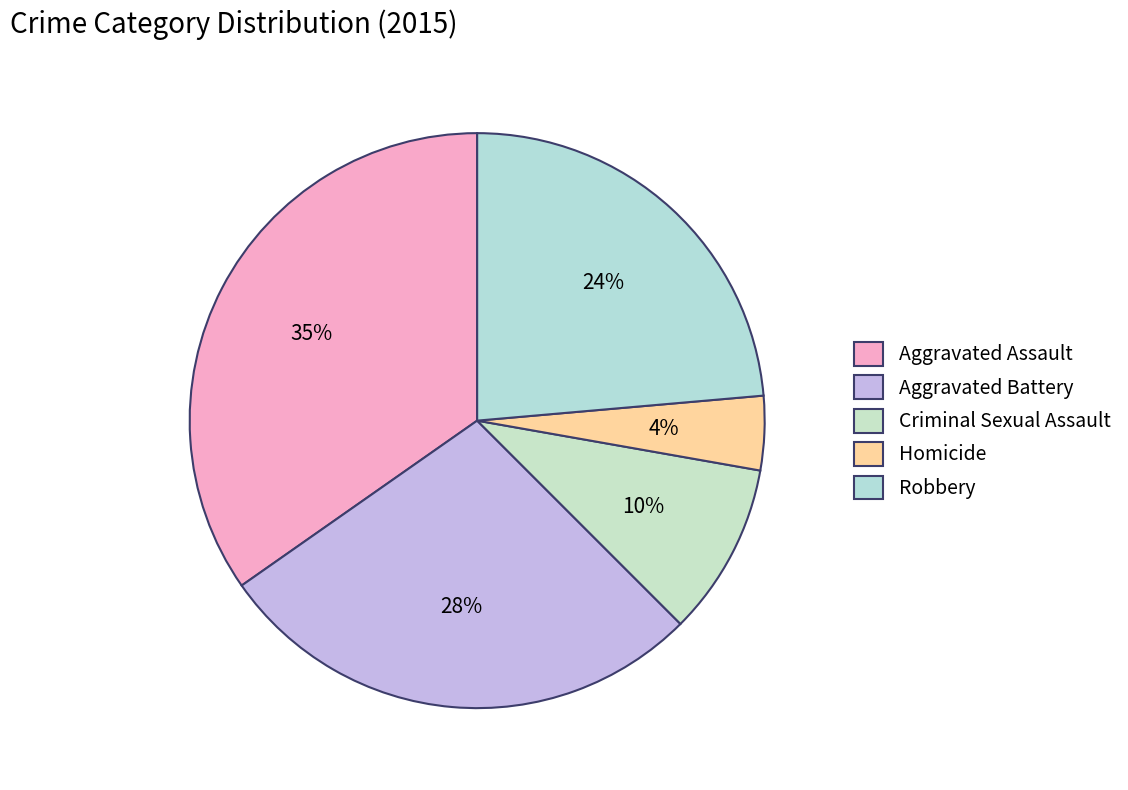

To the nearest percent, what portion does Aggravated Battery represent?

28%